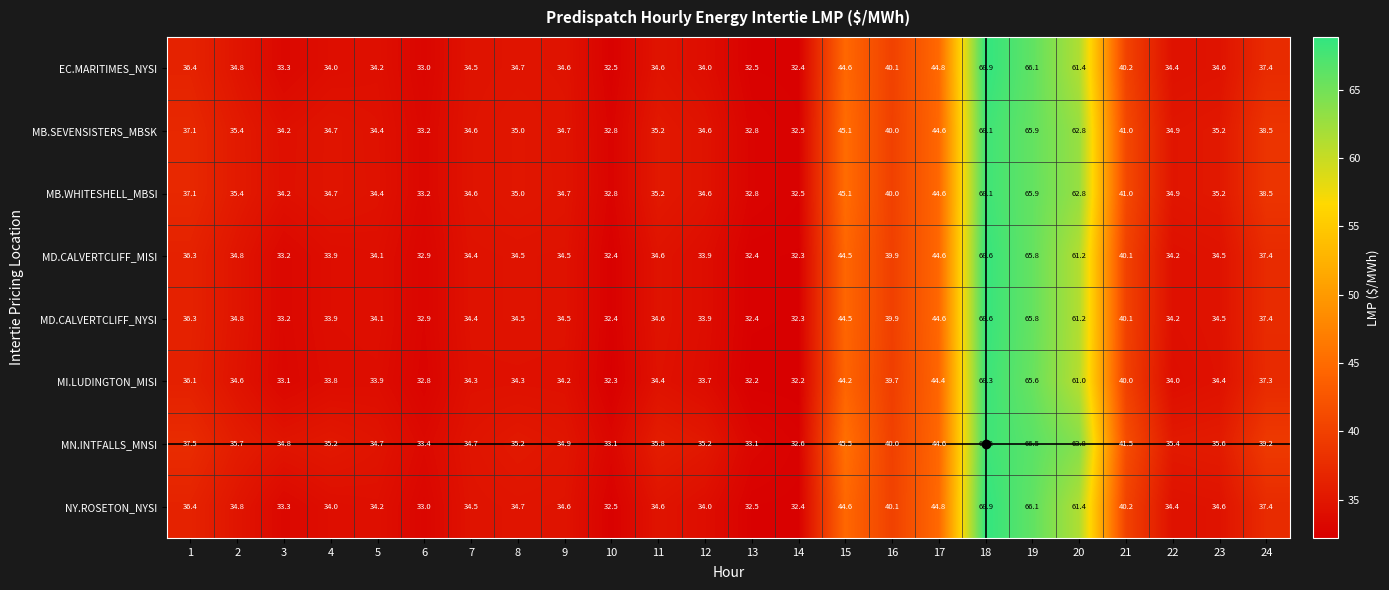

Read the EC.MARITIMES_NYSI value at 15.

44.6